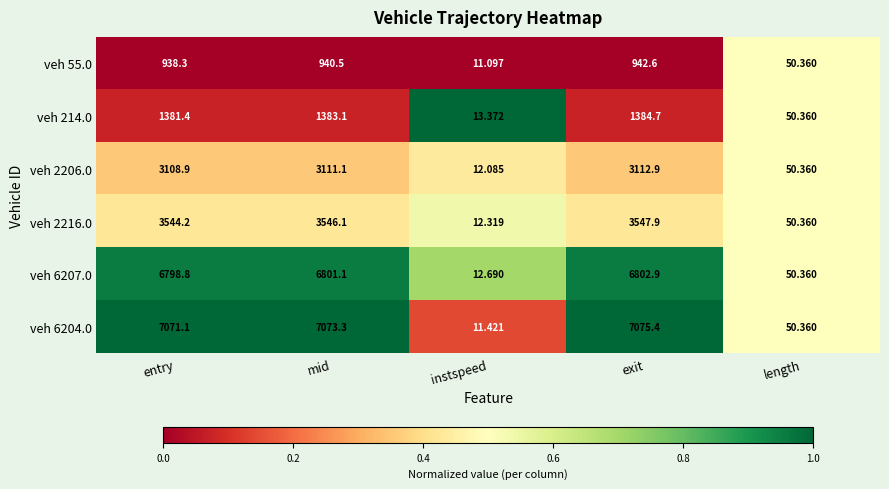

What is the total value across all series at entry?

22842.7